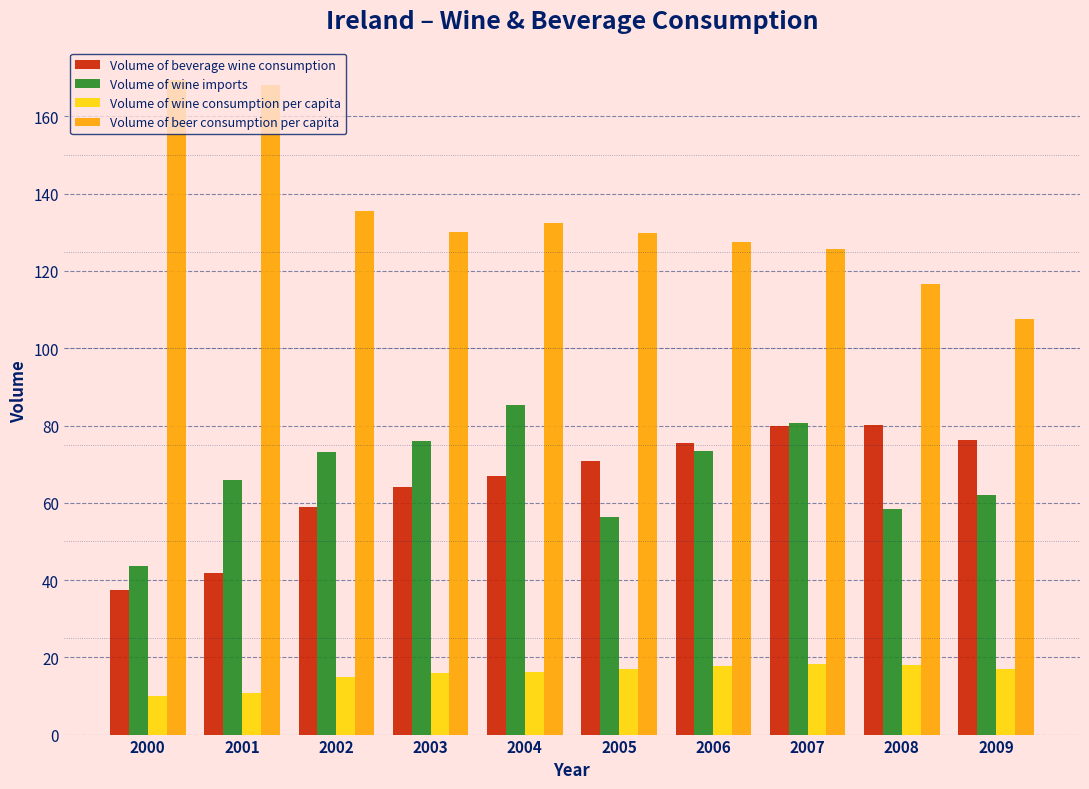

What is the spread (max minus min) of values at 2008?

98.7